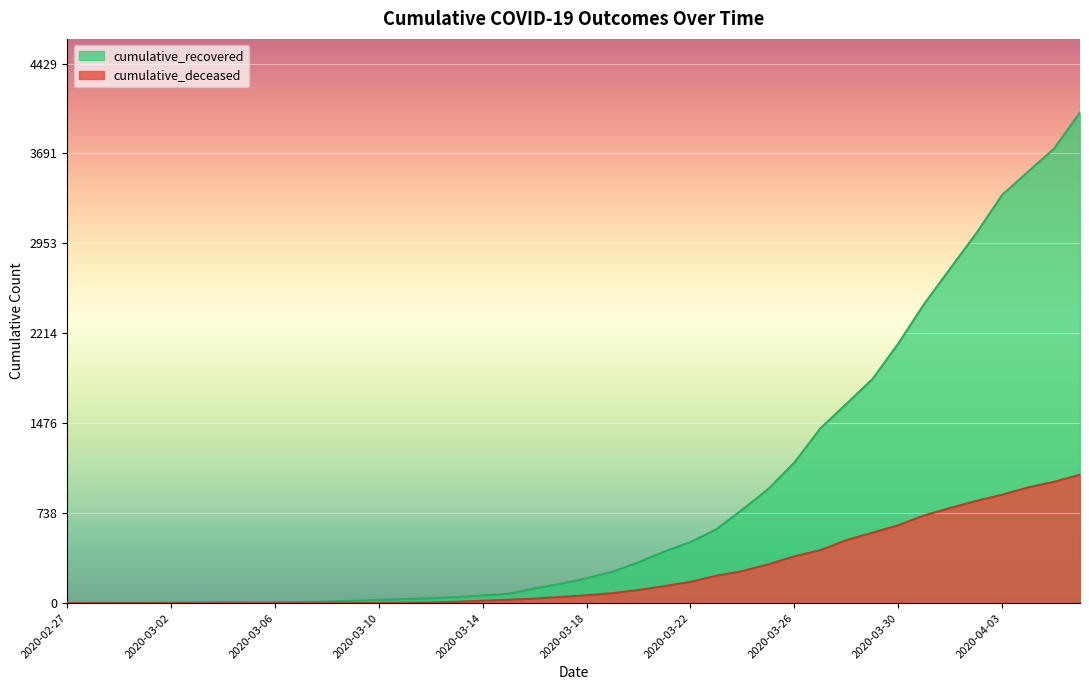

How many data points in cumulative_recovered are above 204?

19